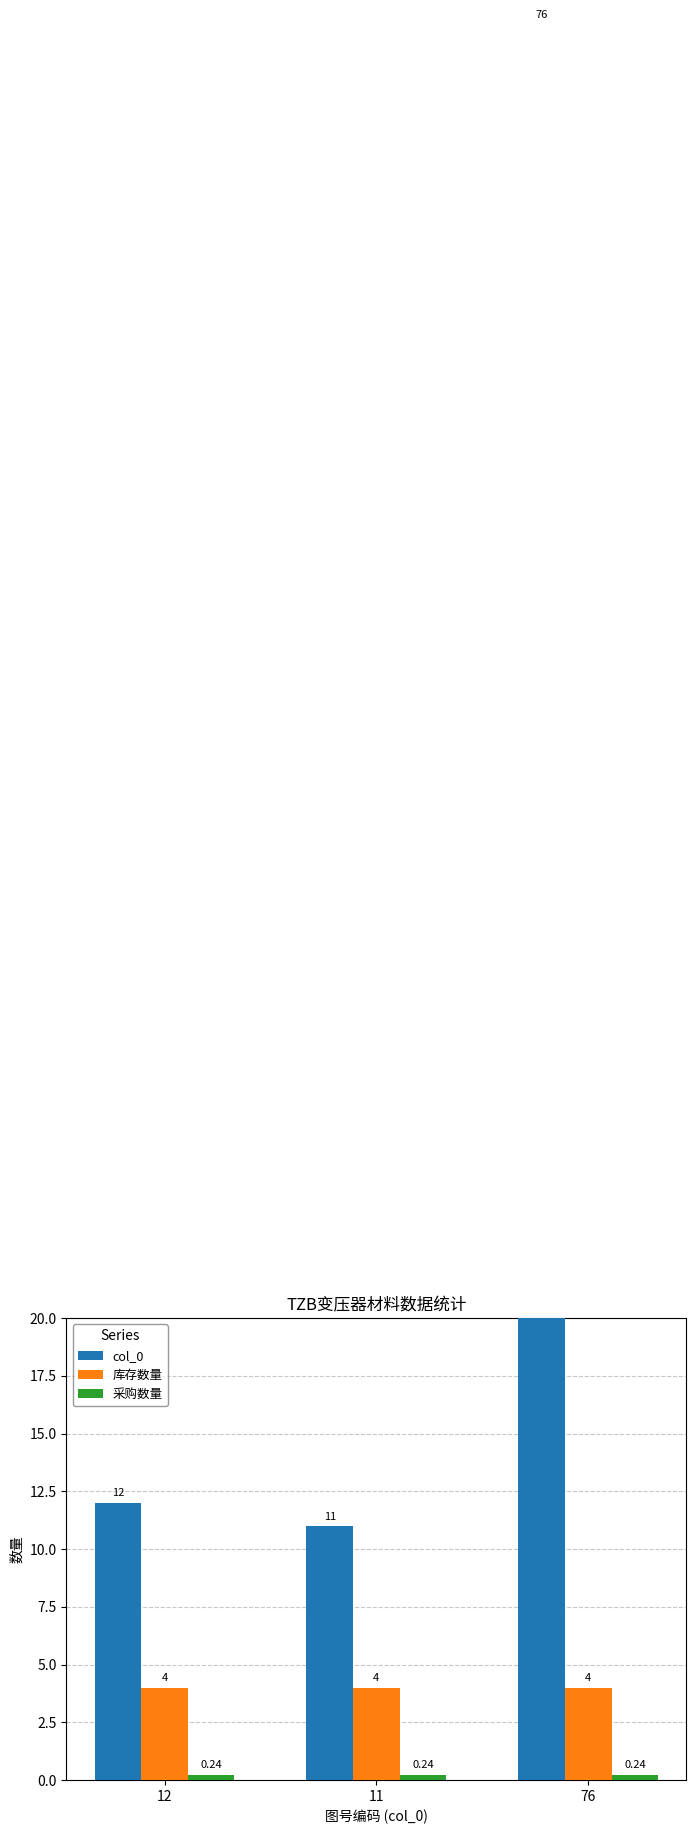

What is the average value of the 采购数量 series?

0.2